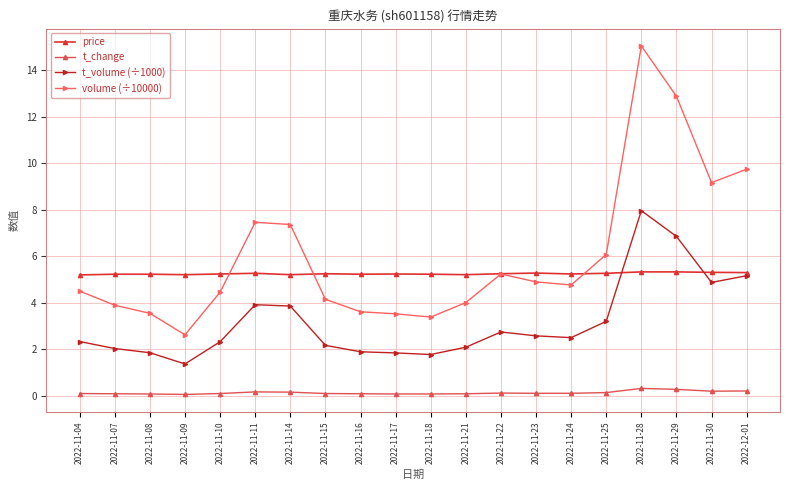

True or false: price has more than 0 interior local peaks.

True